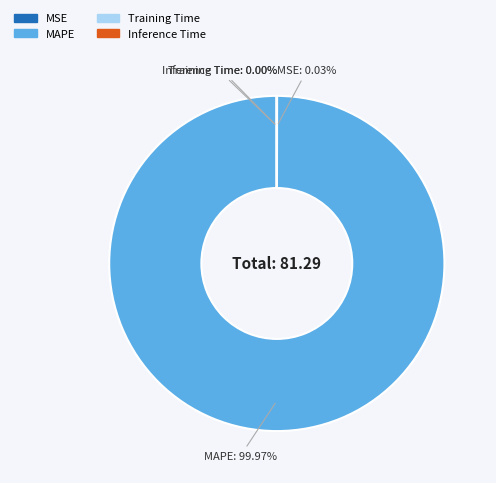

Which category accounts for the majority?

MAPE